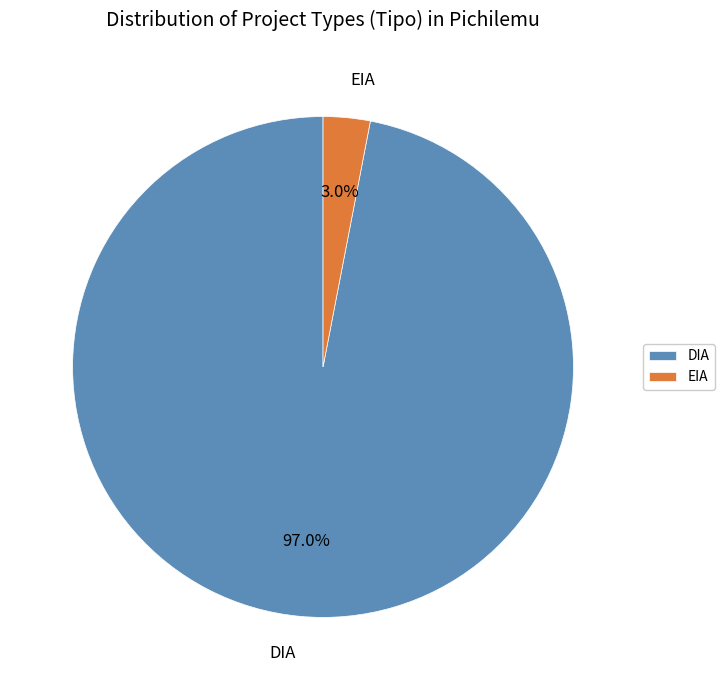

How many segments does this pie chart have?

2